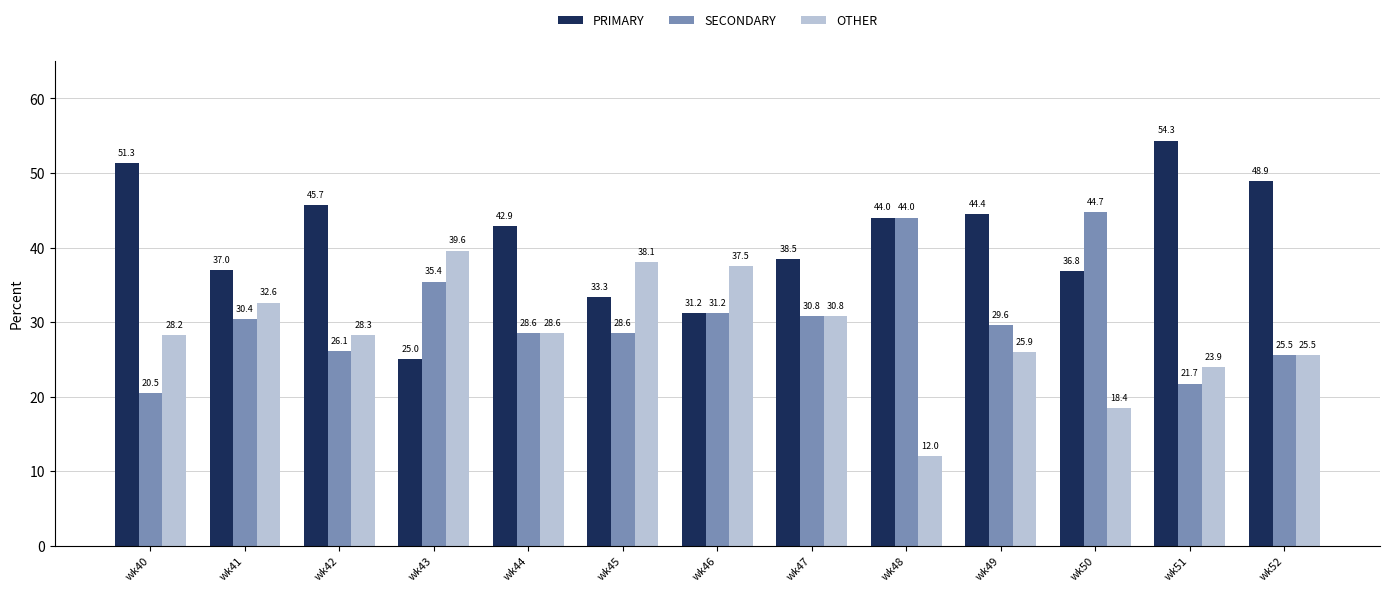

Count the number of data series in this chart.

3